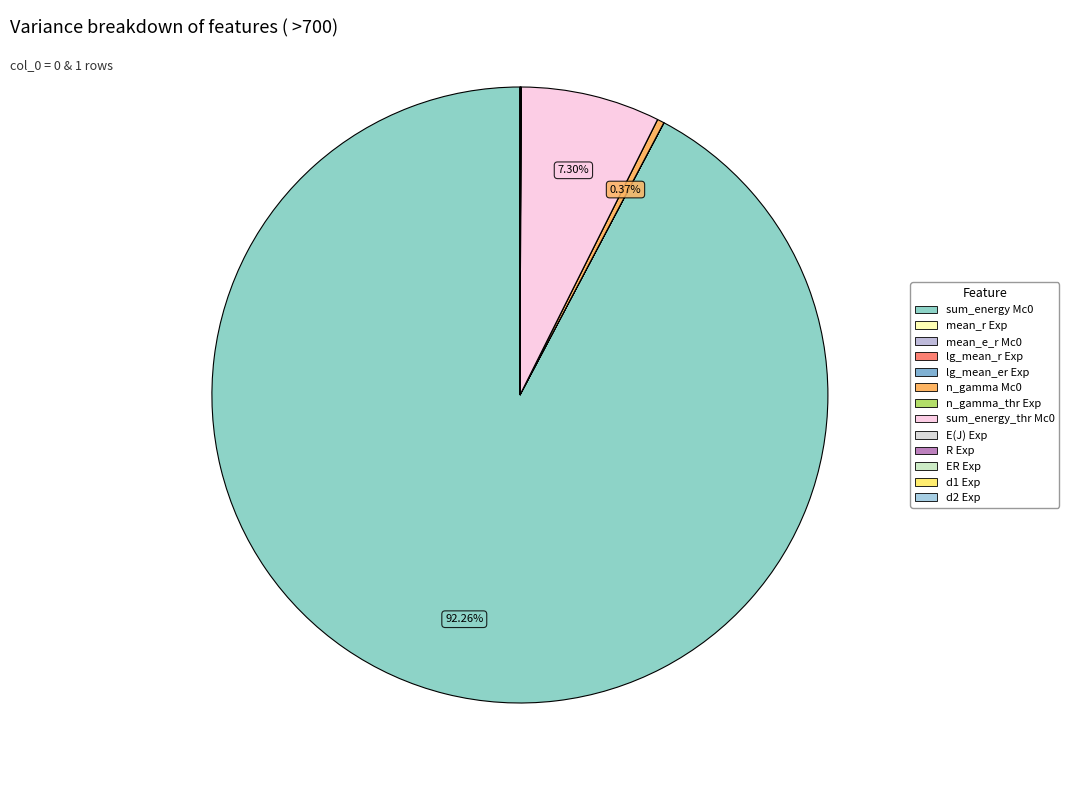

The R Exp slice represents 0% of the pie. True or false?

True